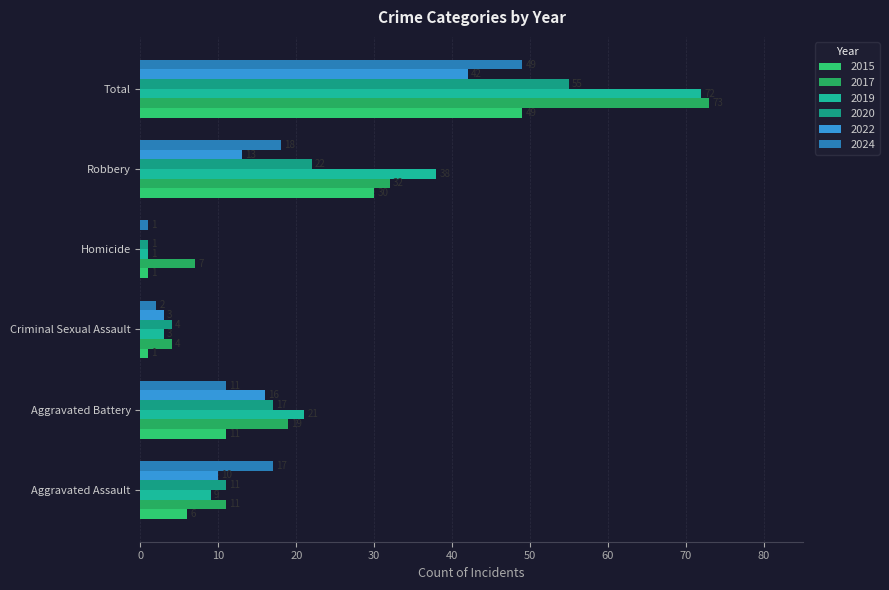

How many categories are shown in the chart?

6